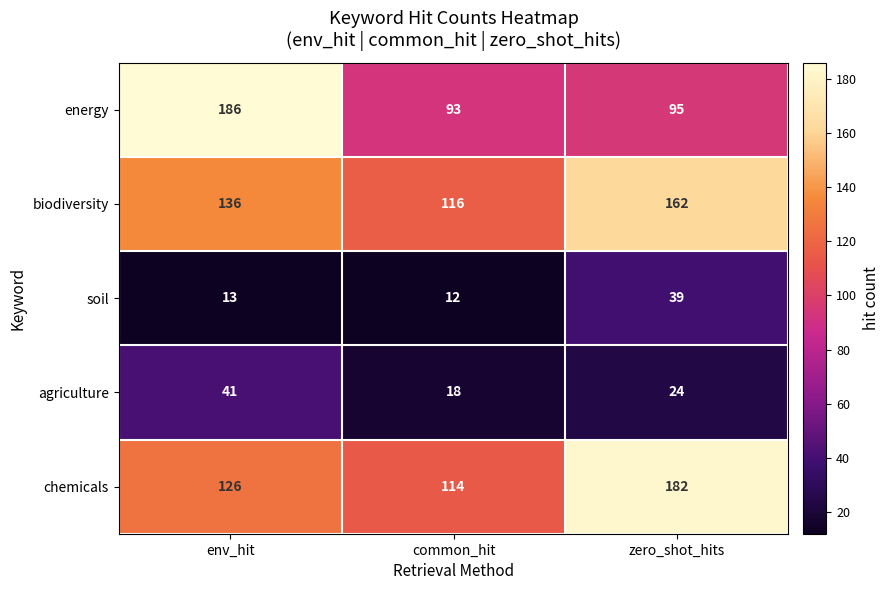

At how many categories does at least one series exceed 58?

3